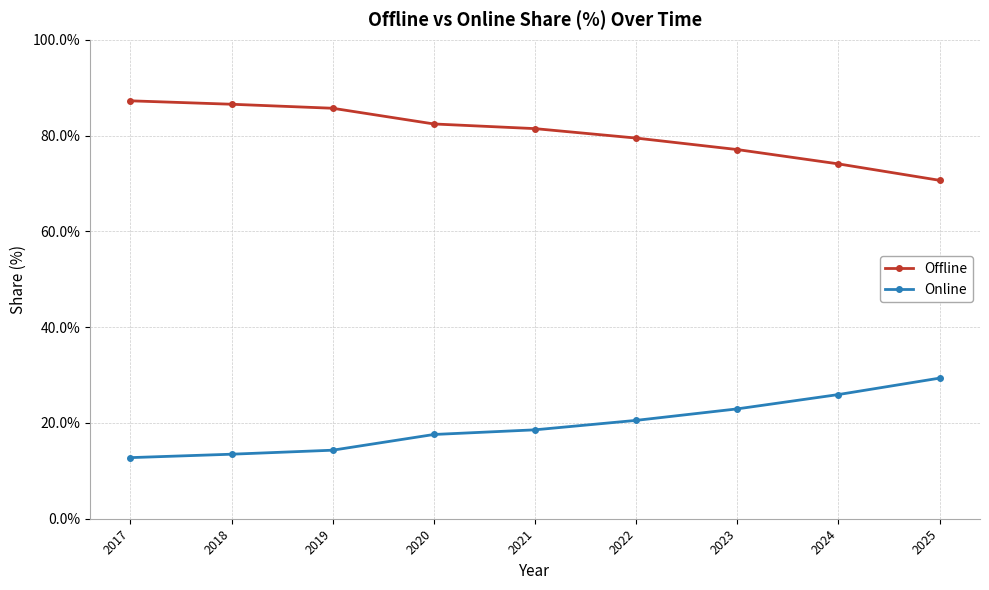

Which series has the largest total across all categories?

Offline